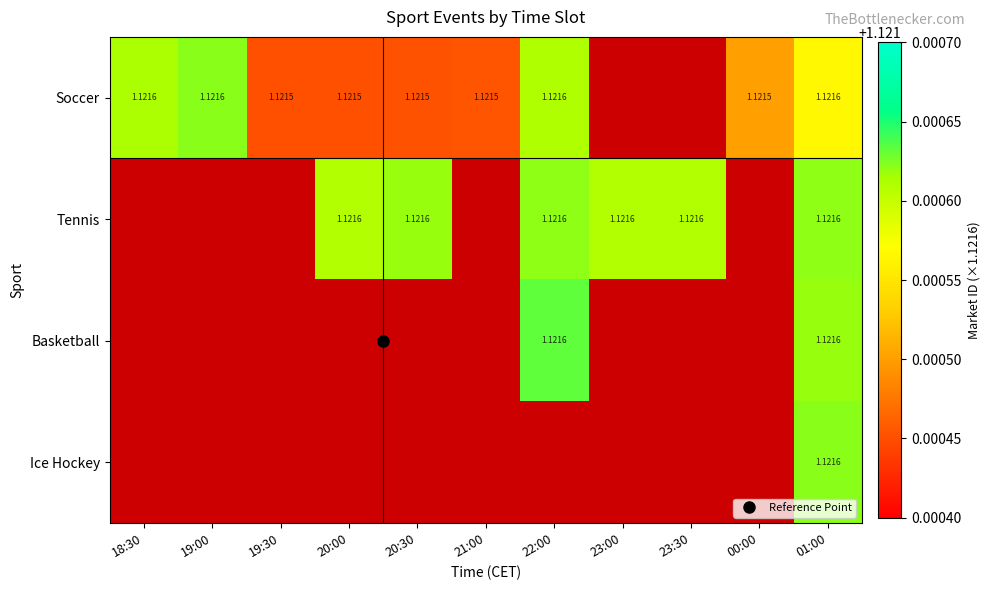

At 19:30, list the series in order from largest to smallest.

Soccer, Tennis, Basketball, Ice Hockey